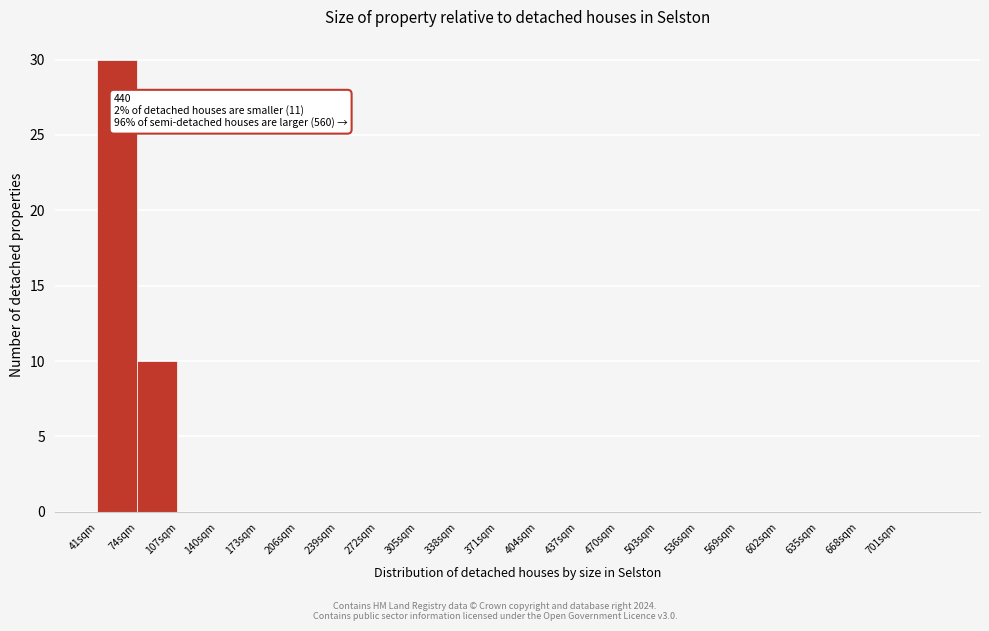

Over which range of the x-axis is the bar tallest?

41 to 74